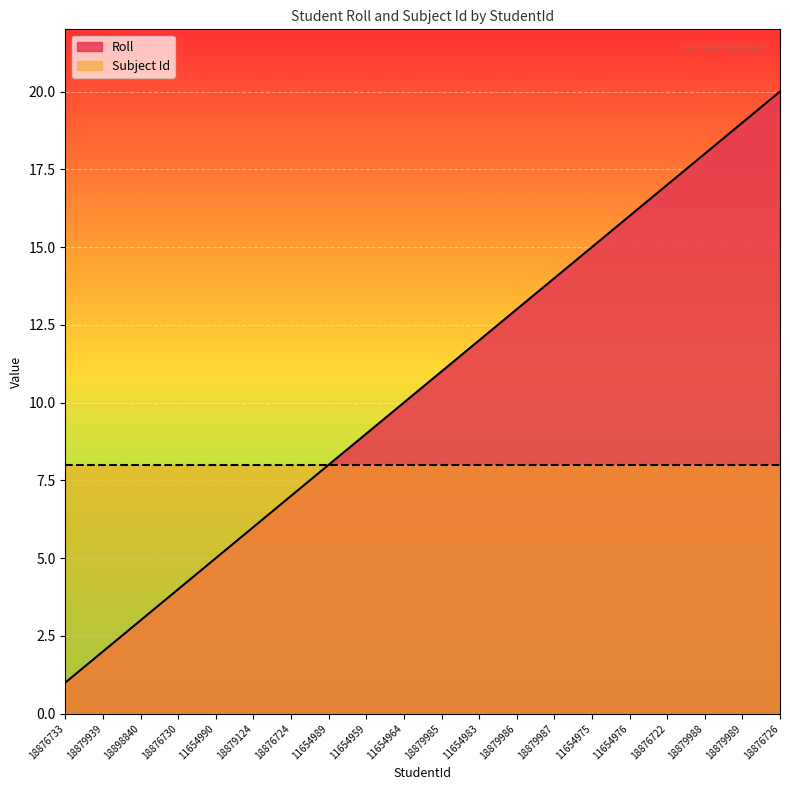

What is the change in value from 18876724 to 18879985?

+4